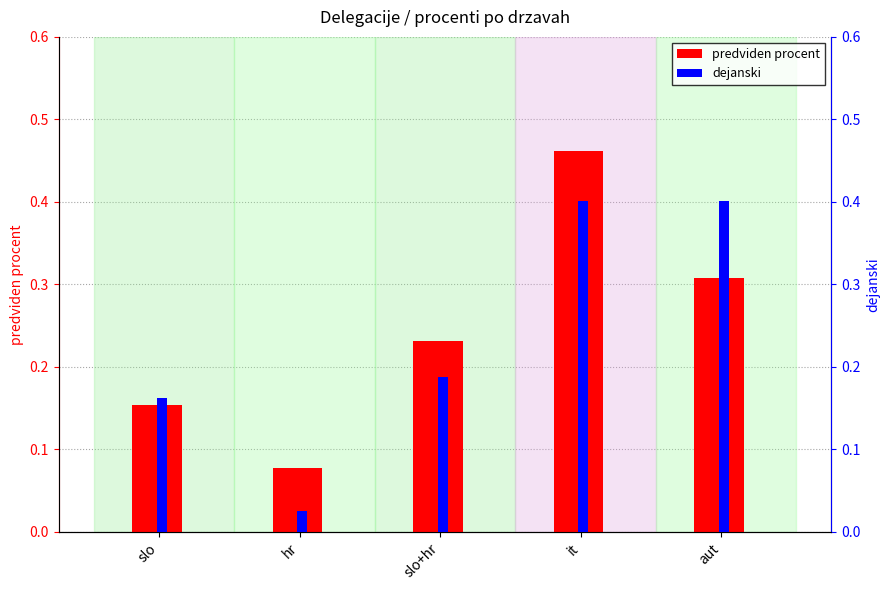

Is it true that predviden procent equals 0.2 at it?

False